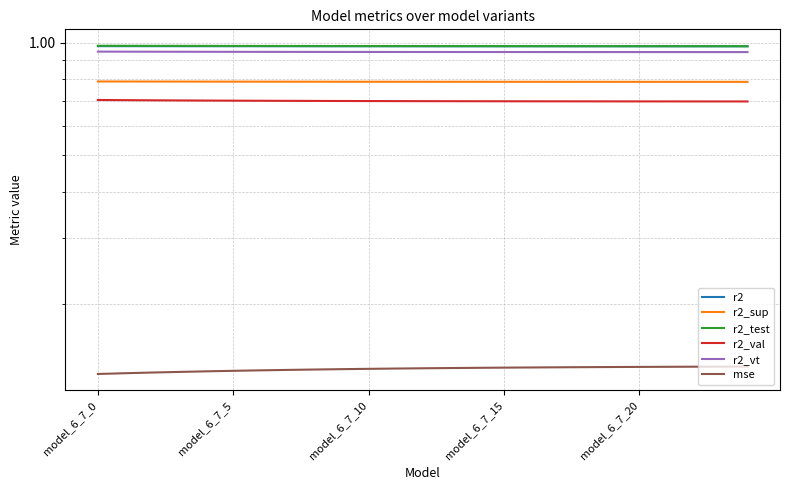

What is the sum of all r2_vt values?

23.7